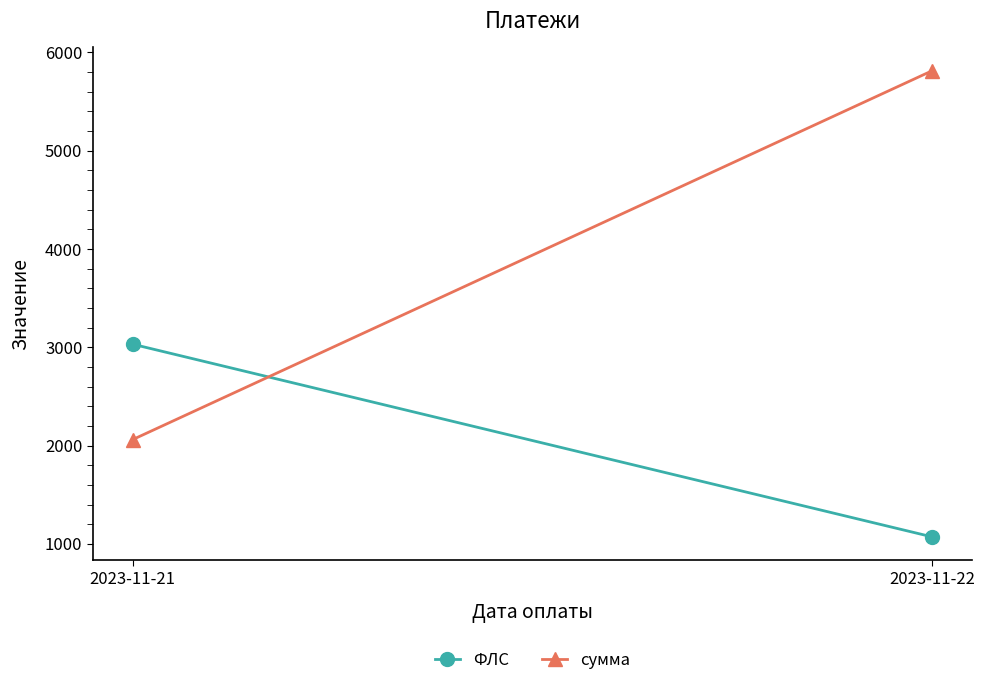

What is the sum of all сумма values?

7875.1